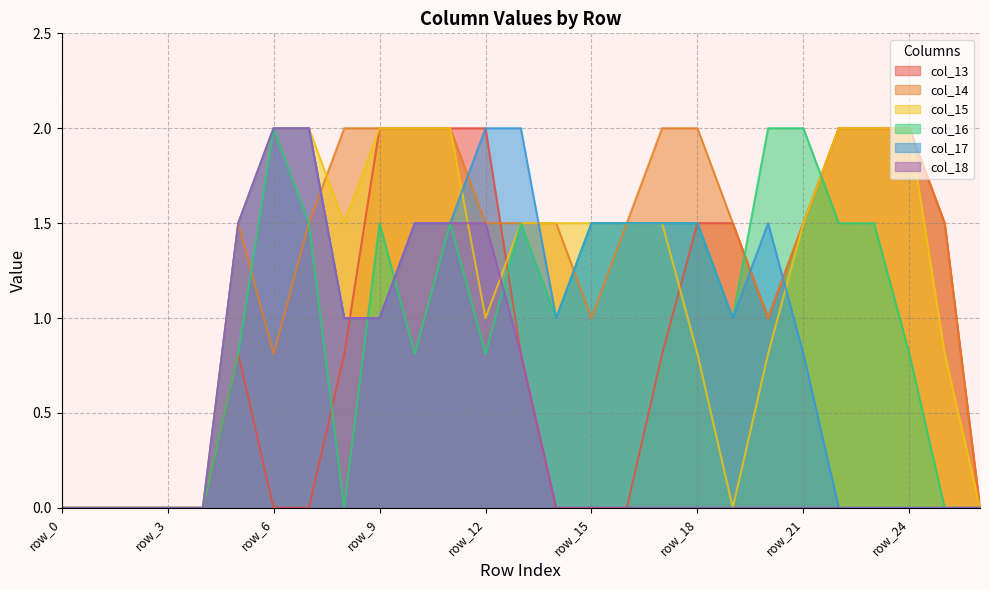

How many data points does each series have?

27